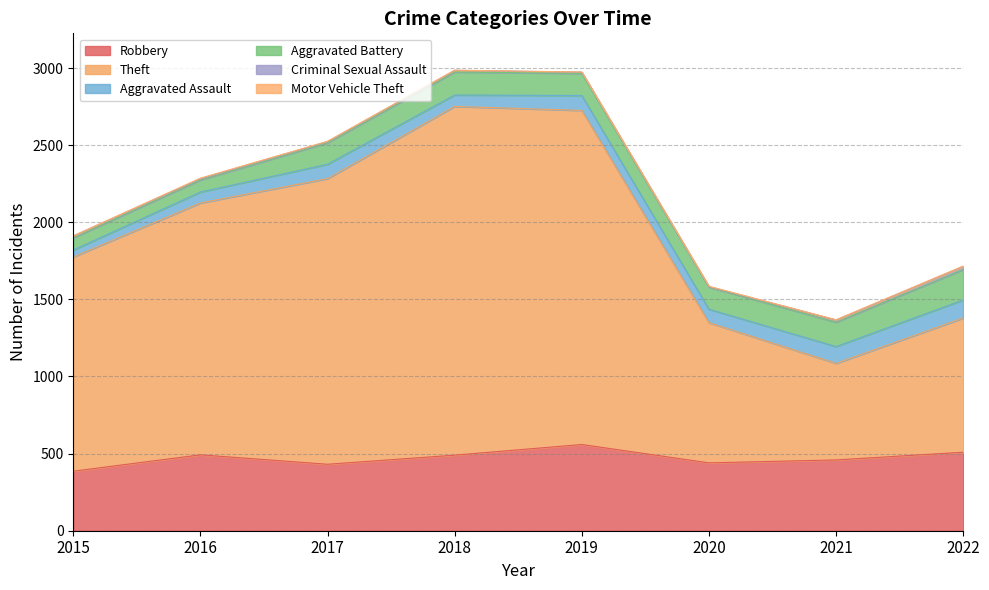

Reading left to right, transcribe all the data shown in this chart.

Robbery: 2015=386	2016=492	2017=431	2018=490	2019=559	2020=440	2021=459	2022=509
Theft: 2015=1389	2016=1633	2017=1852	2018=2261	2019=2166	2020=909	2021=626	2022=870
Aggravated Assault: 2015=45	2016=71	2017=93	2018=74	2019=97	2020=87	2021=109	2022=117
Aggravated Battery: 2015=79	2016=78	2017=139	2018=149	2019=143	2020=143	2021=158	2022=197
Criminal Sexual Assault: 2015=12	2016=8	2017=8	2018=11	2019=8	2020=3	2021=14	2022=21
Motor Vehicle Theft: 2015=1	2016=4	2017=2	2018=1	2019=1	2020=3	2021=2	2022=2